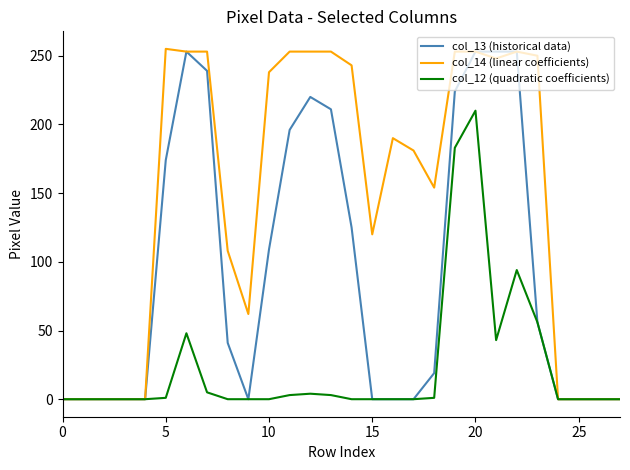

List the series in order of their overall mean, highest first.

col_14 (linear coefficients), col_13 (historical data), col_12 (quadratic coefficients)